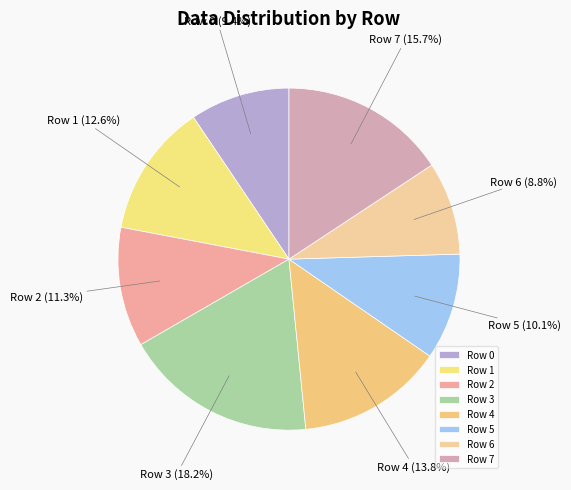

Combined, do Row 7 and Row 0 account for over 50%?

No